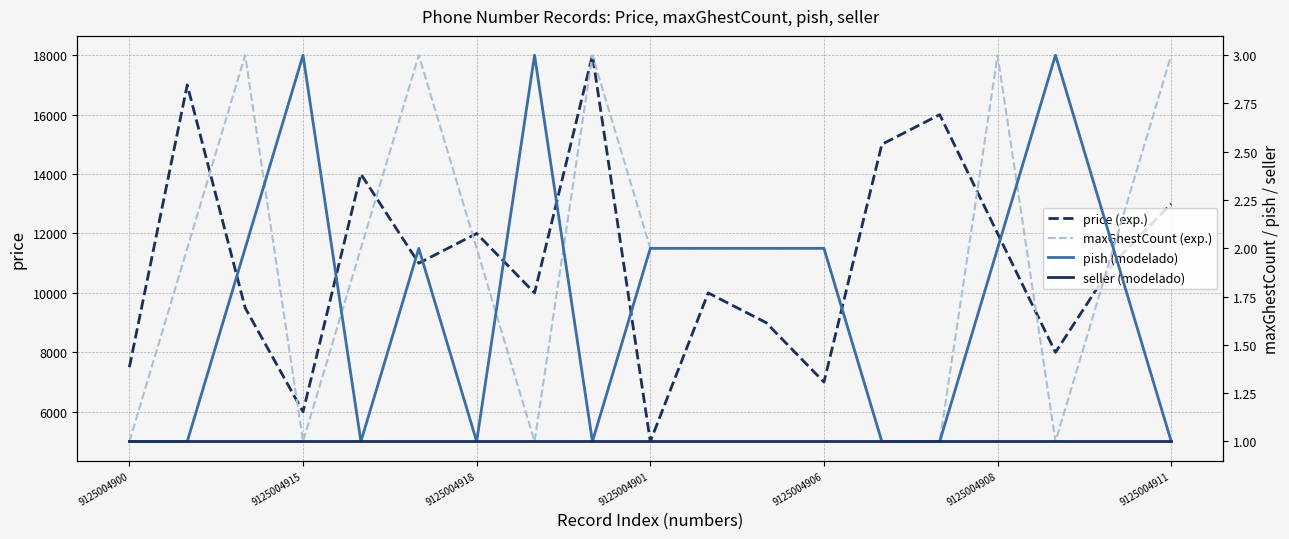

The maxGhestCount (exp.) series shows 1 at 7. True or false?

True